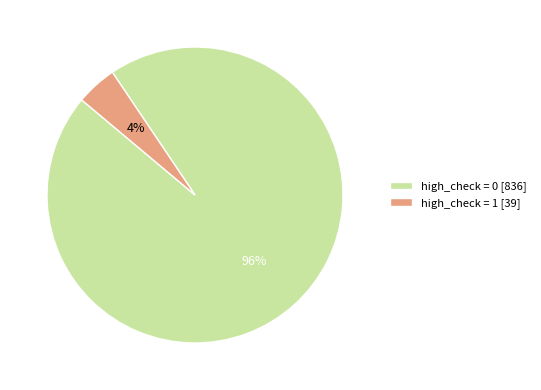

Do high_check = 0 [836] and high_check = 1 [39] together represent more than half of the pie?

Yes